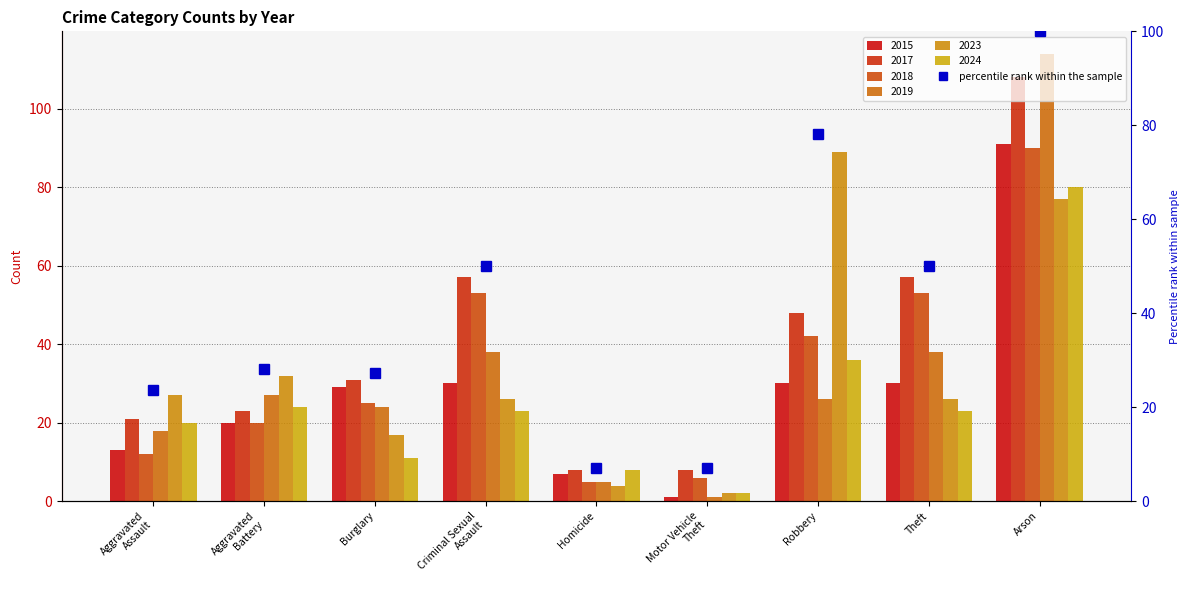

How many values exceed 28?

5